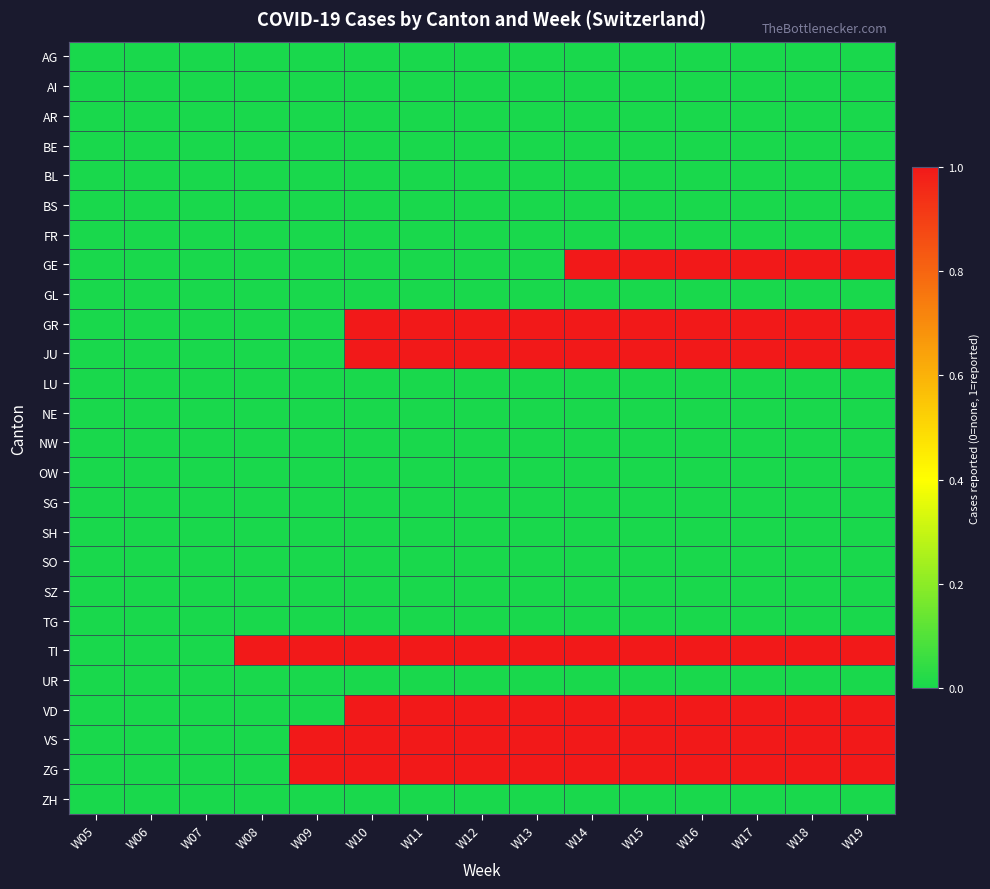

Which category has the lowest value across all series?

W05